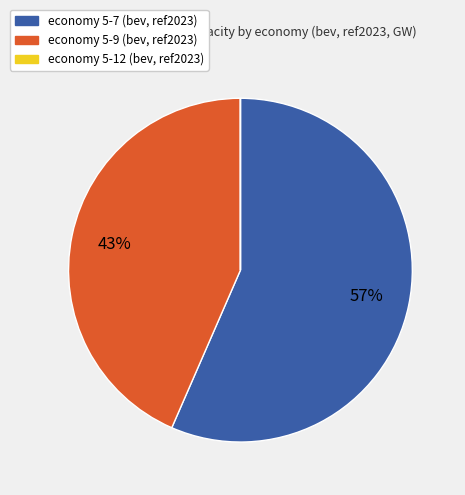

To the nearest percent, what is the difference between the largest and smallest slice percentages?

57%